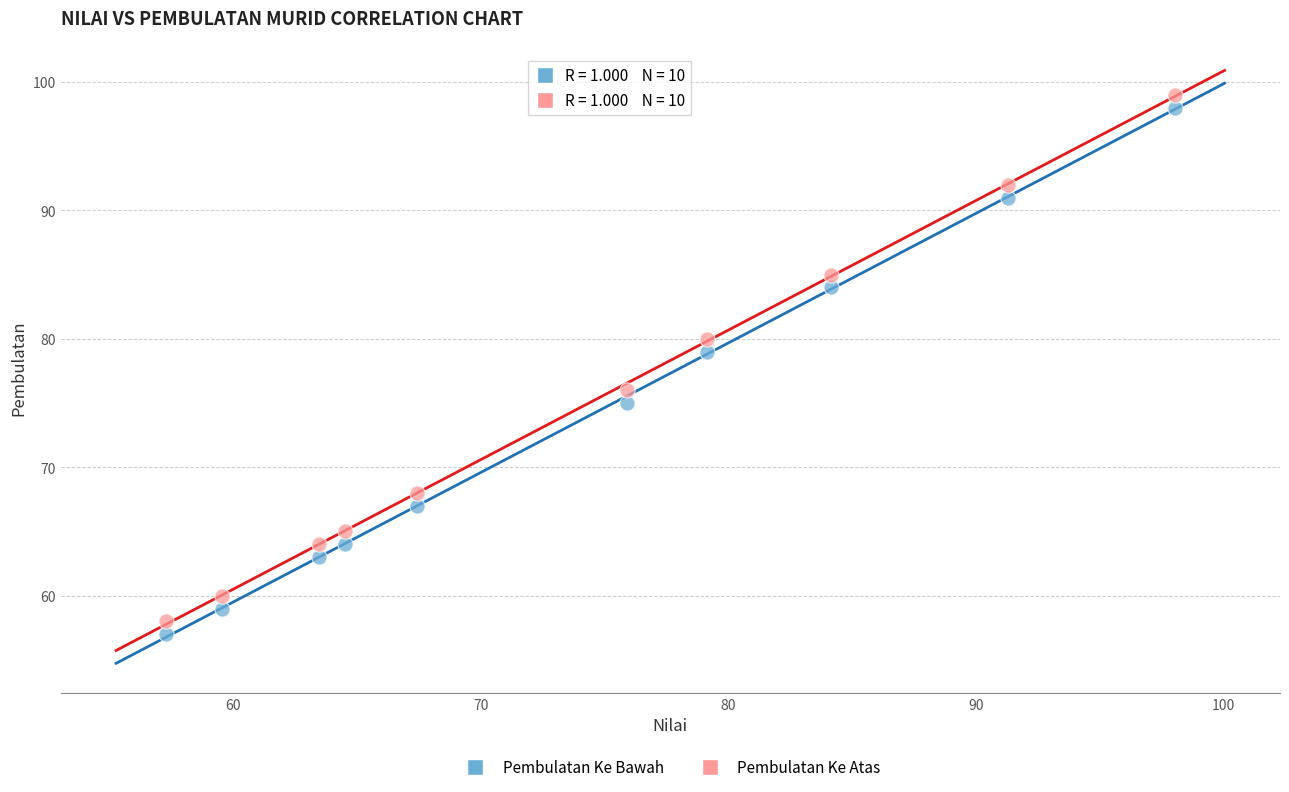

Across all data points, what is the range of Y values (max minus min)?

42